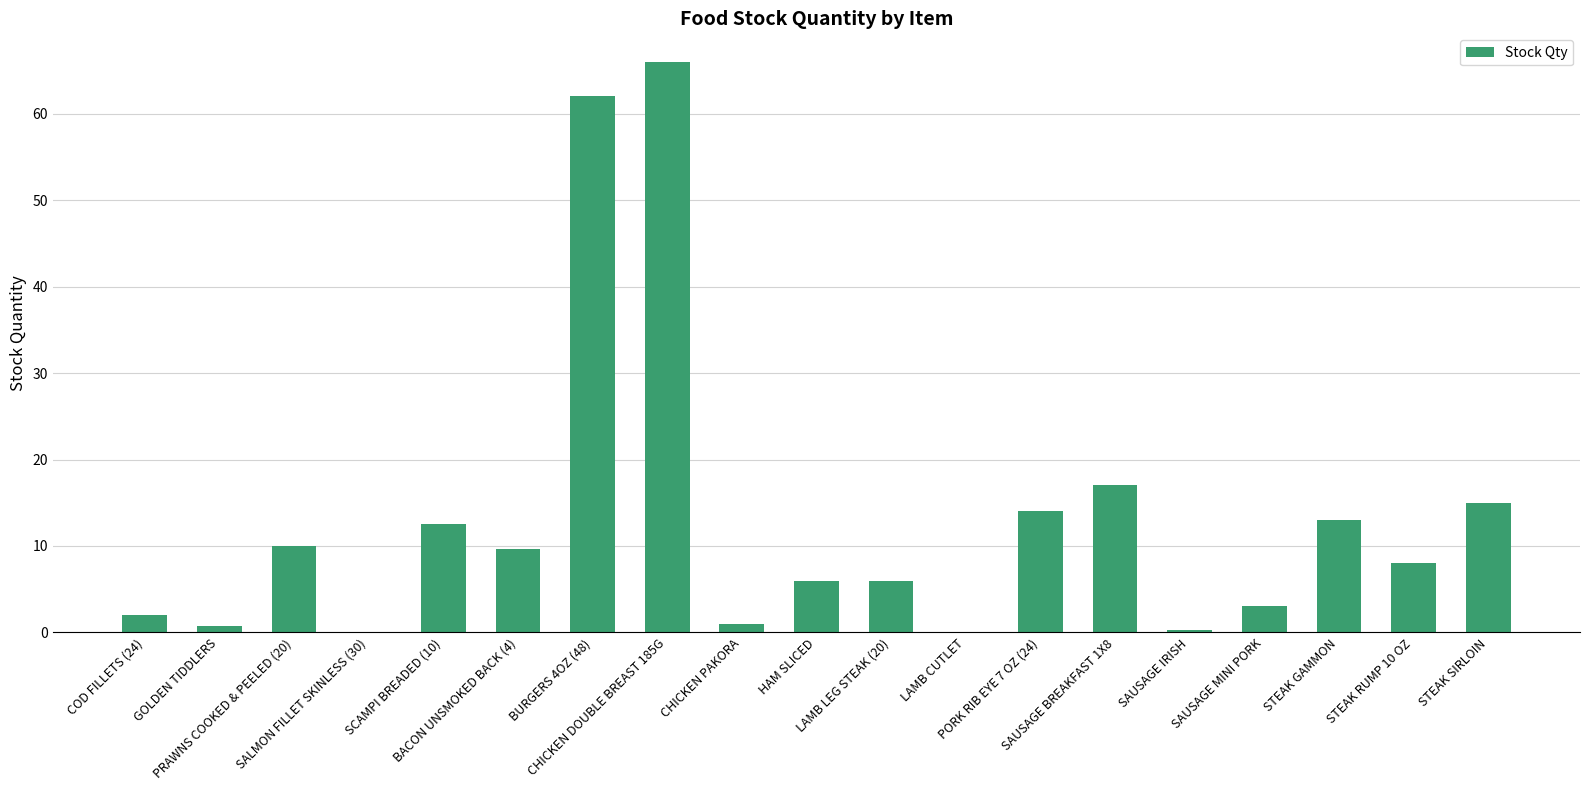

At which label is the value closest to 33?

SAUSAGE BREAKFAST 1X8